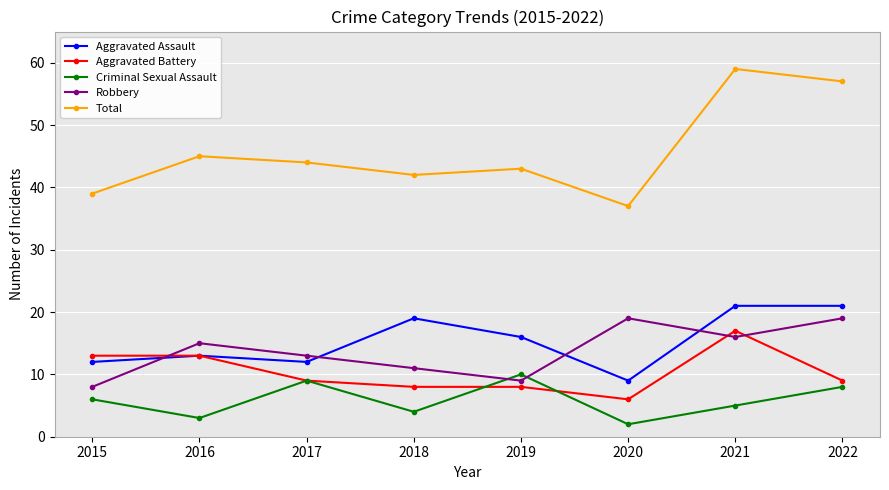

What is the value of the Total point at the 8th from the left?

57